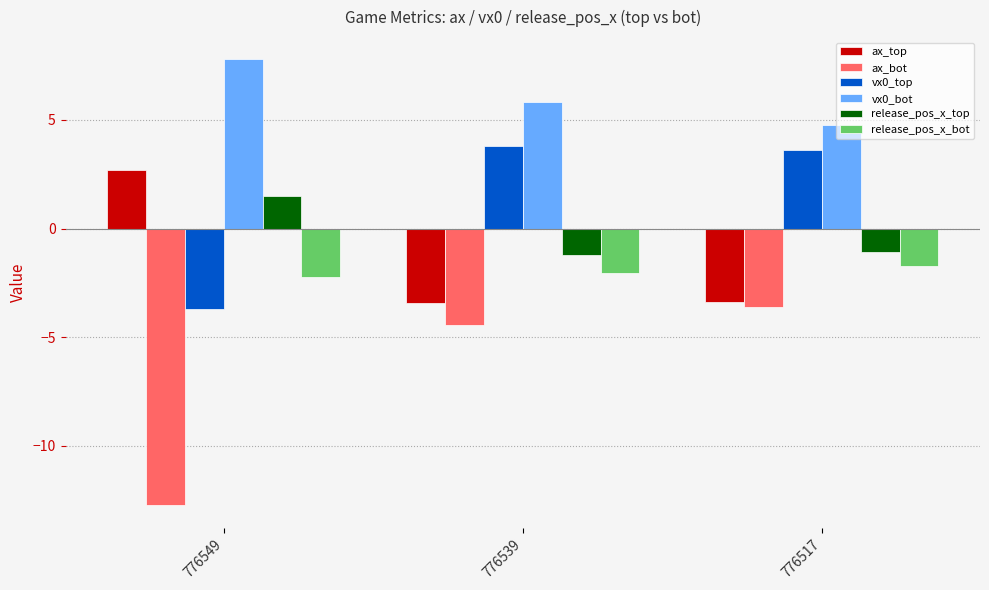

Read the ax_bot value at 776549.

-12.8